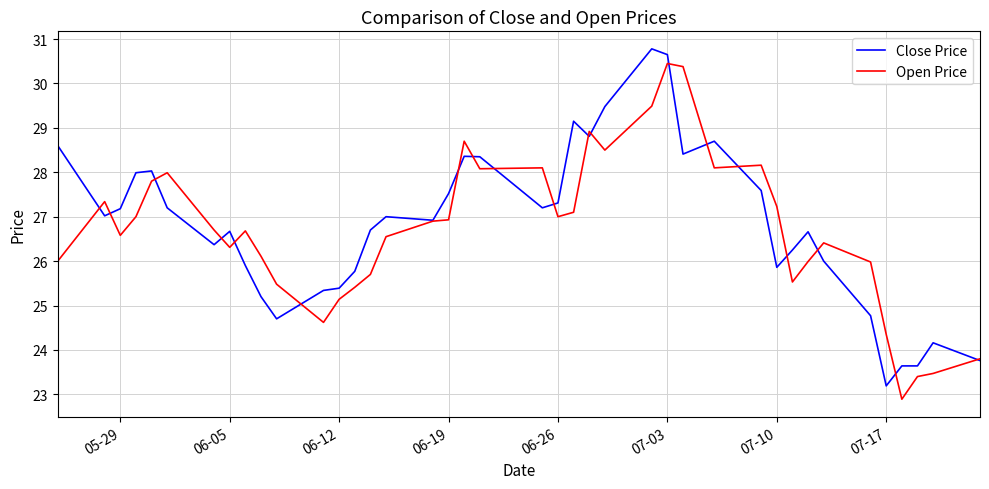

What is the lowest value of the Open Price series?

22.9